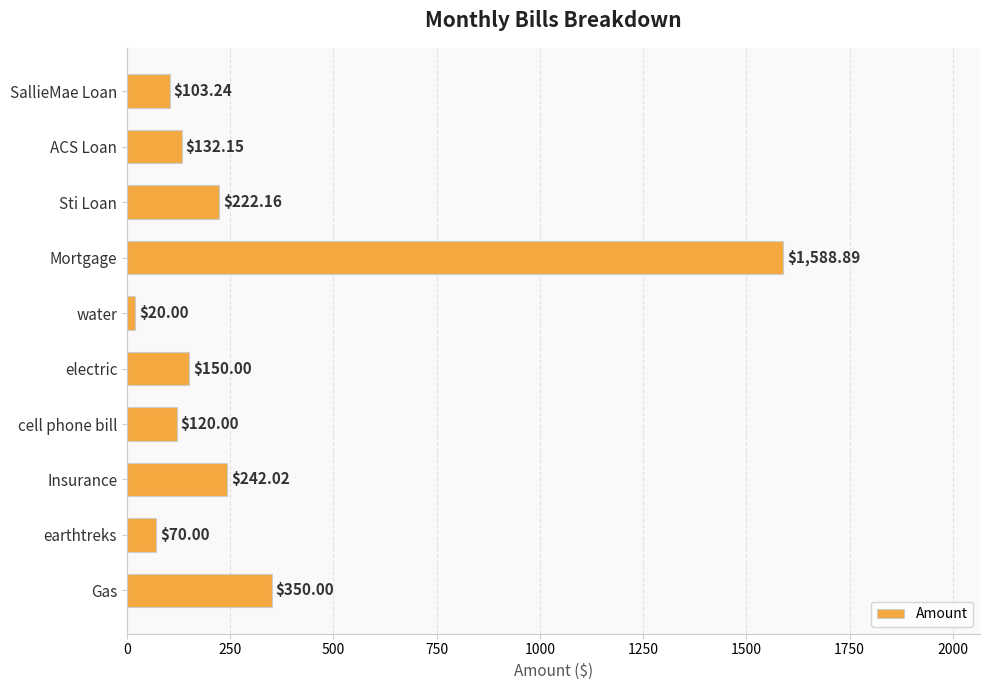

At which label is the value closest to 804?

Gas